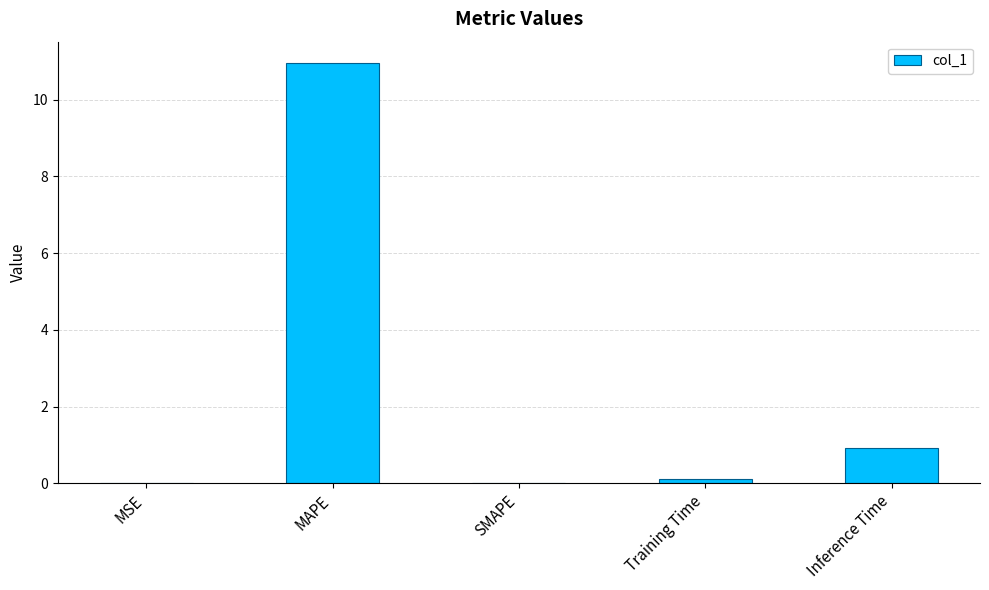

Read the value at MAPE.

11.0